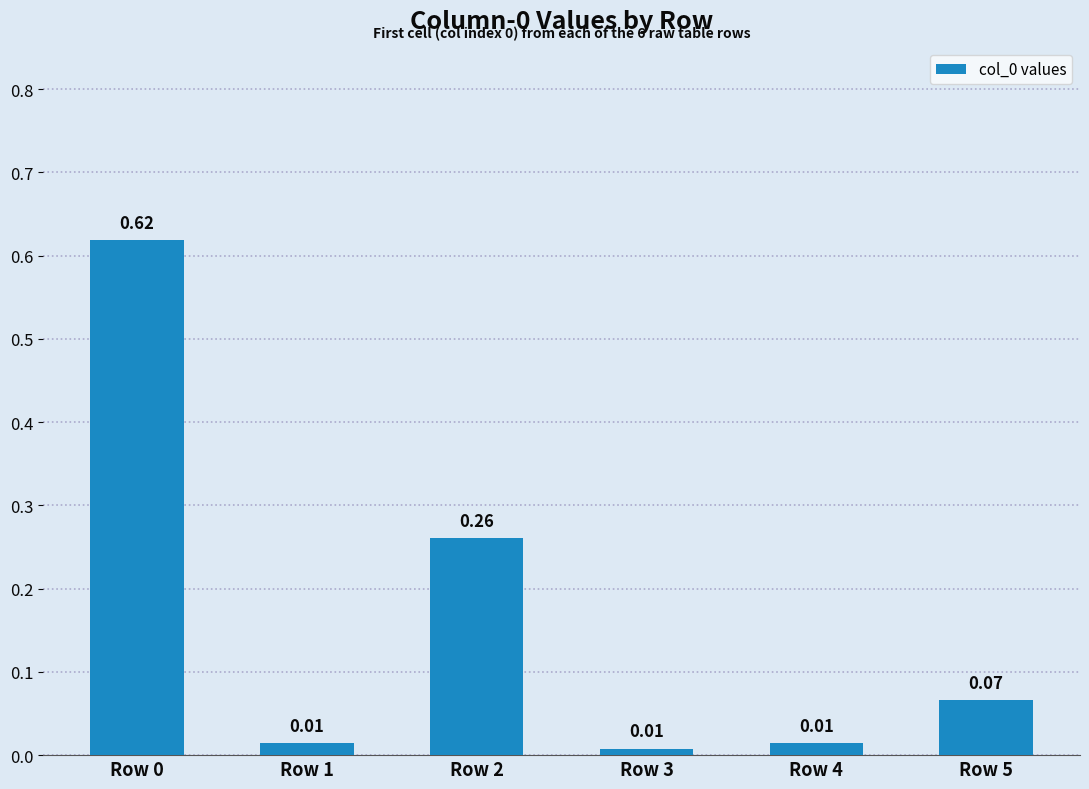

What is the change in value from Row 4 to Row 5?

+0.1